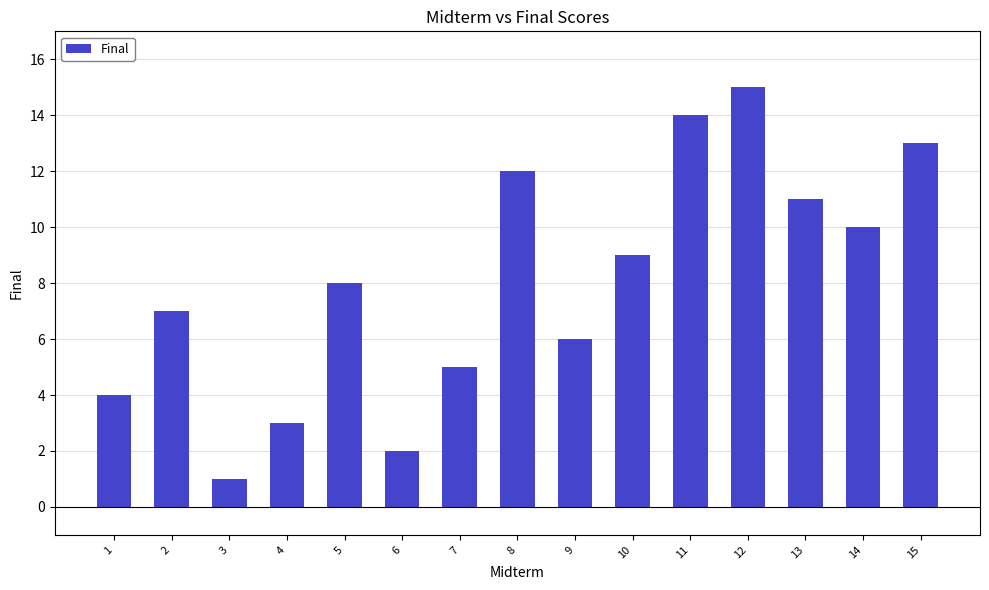

How many bars are there in total?

15